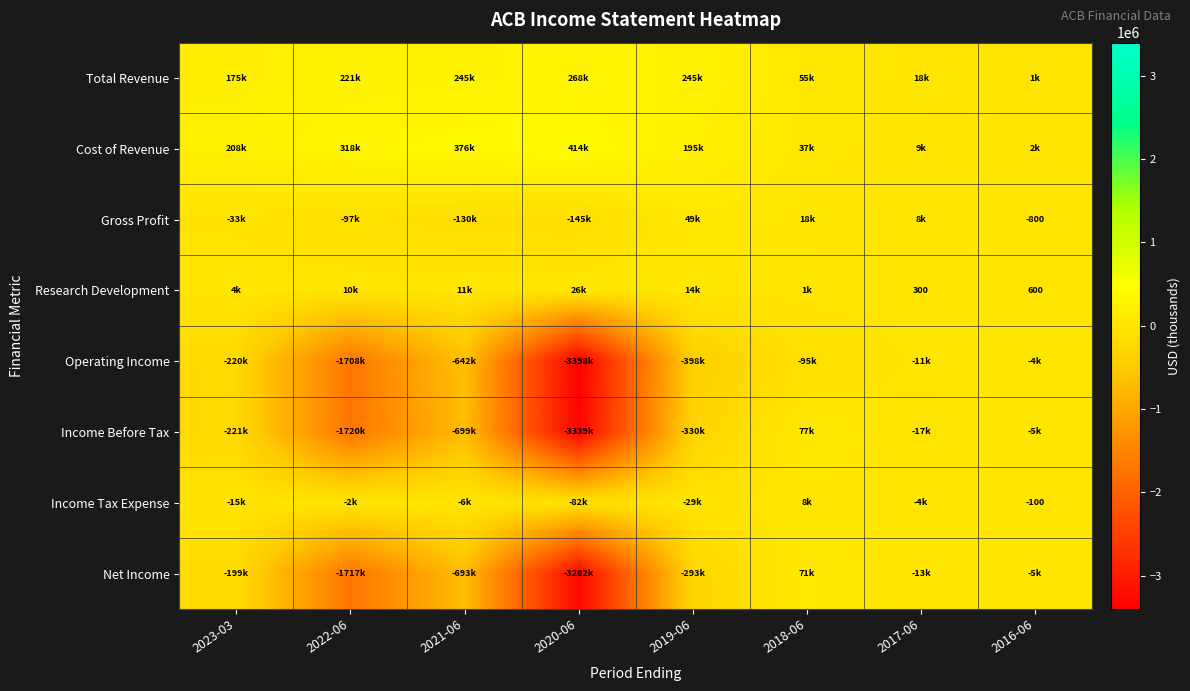

What is the difference between the Research Development values at 2016-06 and 2017-06?

300